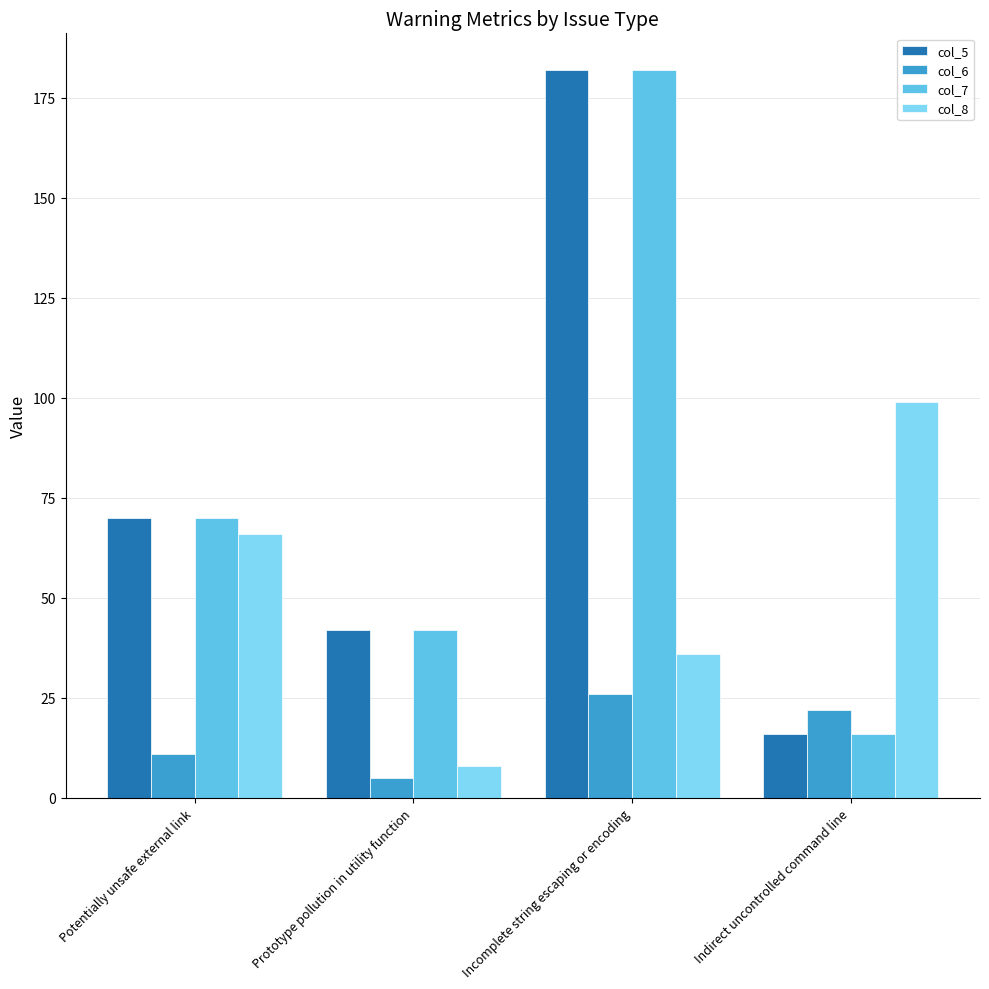

Which category has the lowest value across all series?

Prototype pollution in utility function